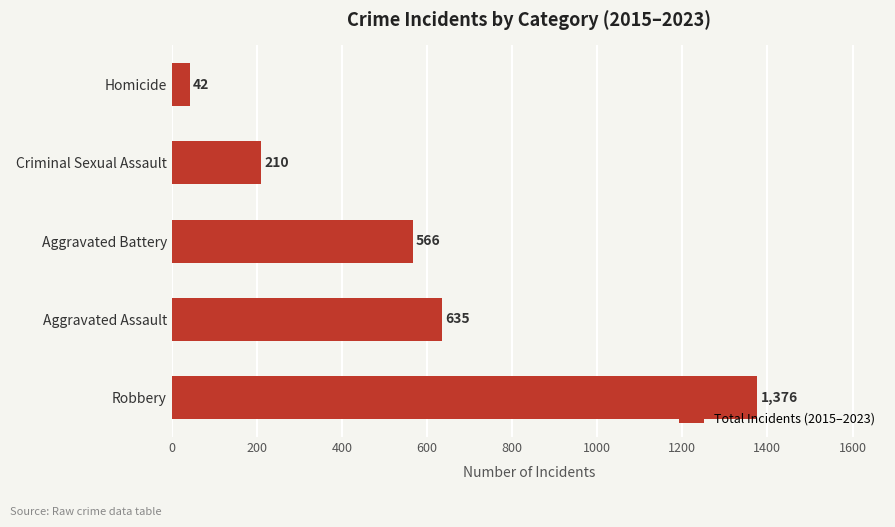

What is the minimum value shown in the chart?

42